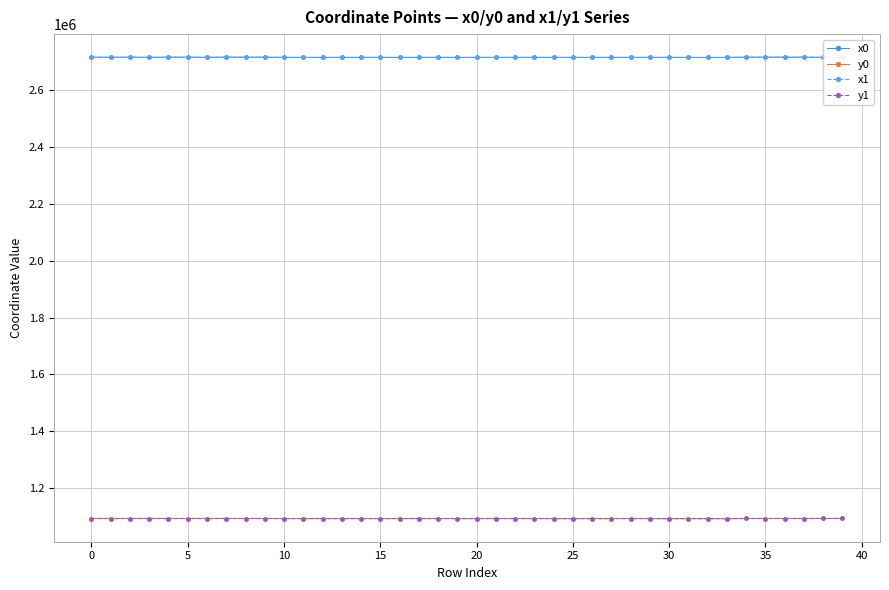

True or false: x1 and y0 intersect in this chart.

False